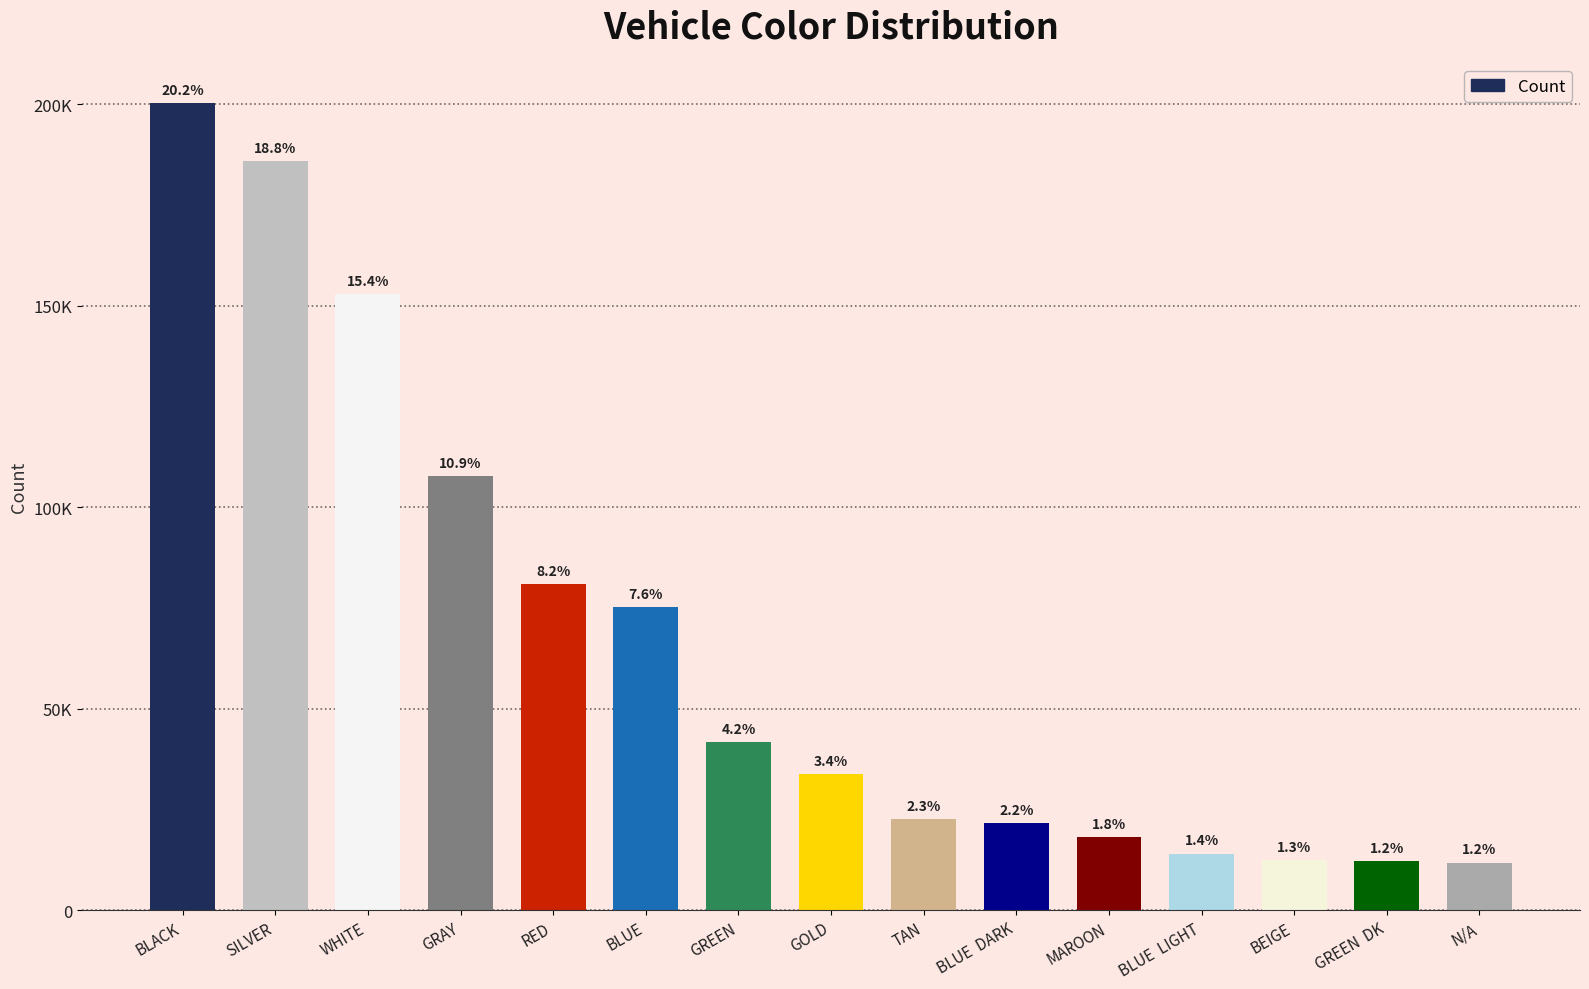

Which label corresponds to the smallest value in the chart?

N/A